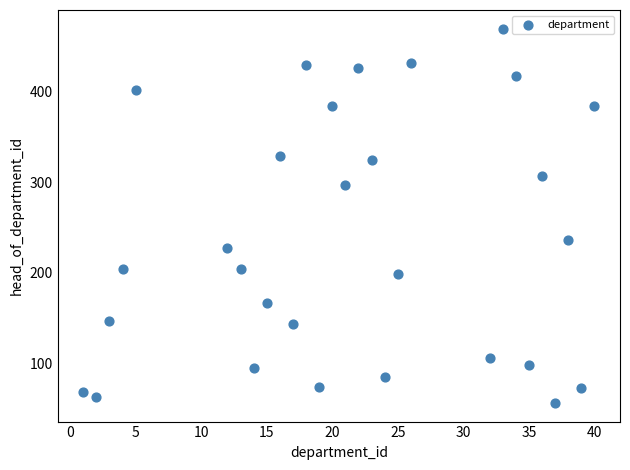

What Y value in the scatter plot is closest to 263?

236